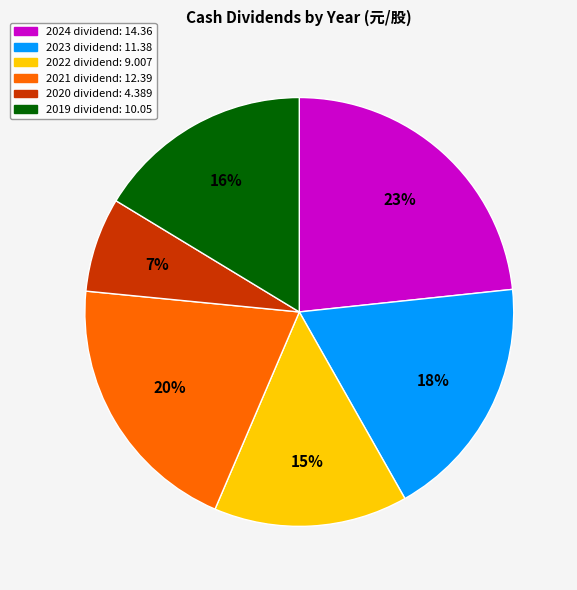

To the nearest percent, what is the average slice percentage?

17%